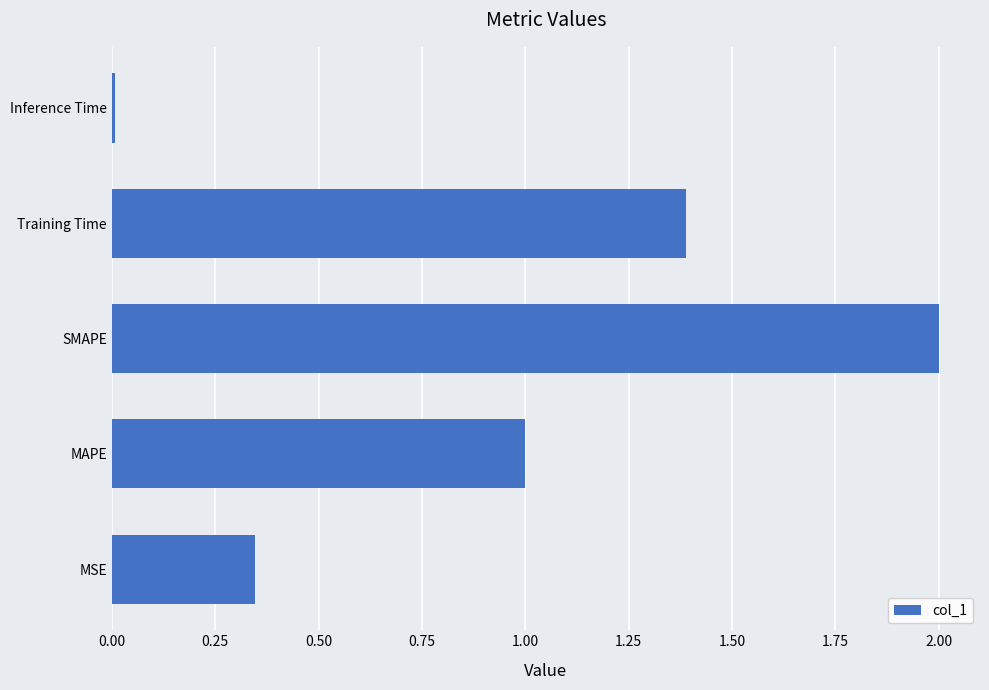

What is the difference between the maximum and second lowest values?

1.7